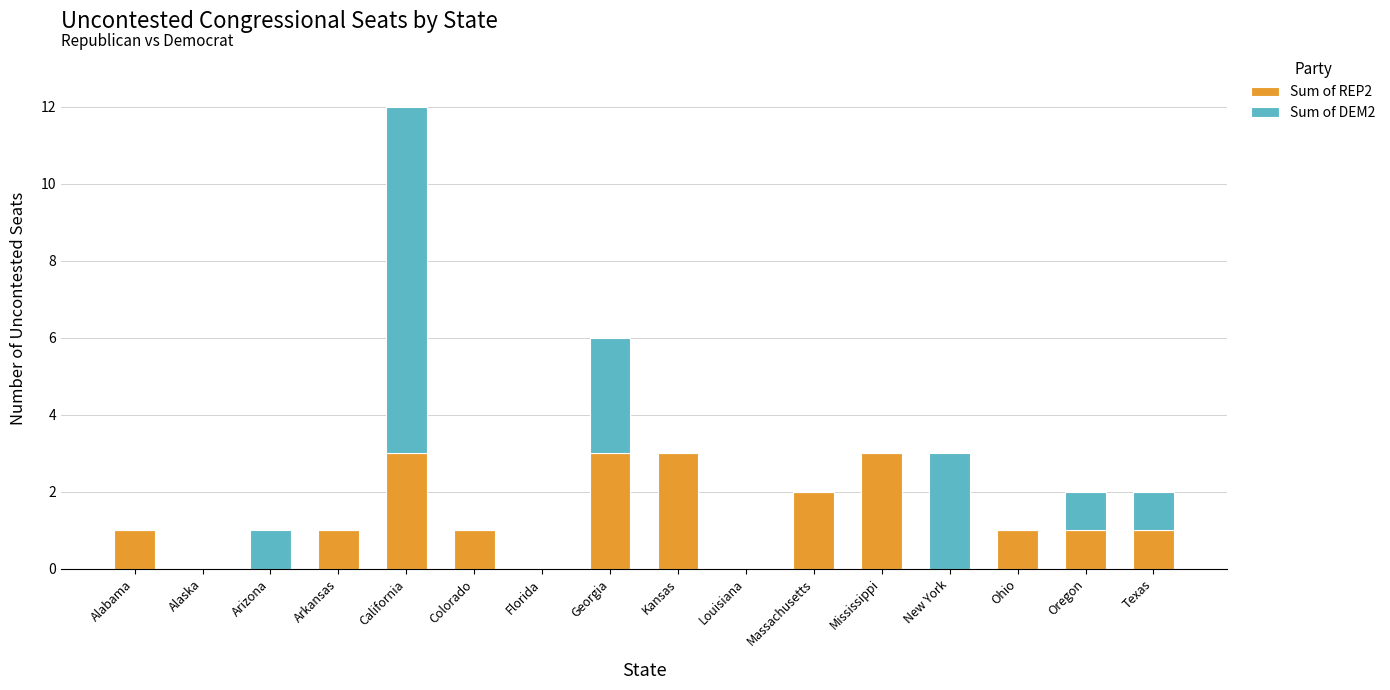

Are the bars grouped side by side (vs. stacked)?

No